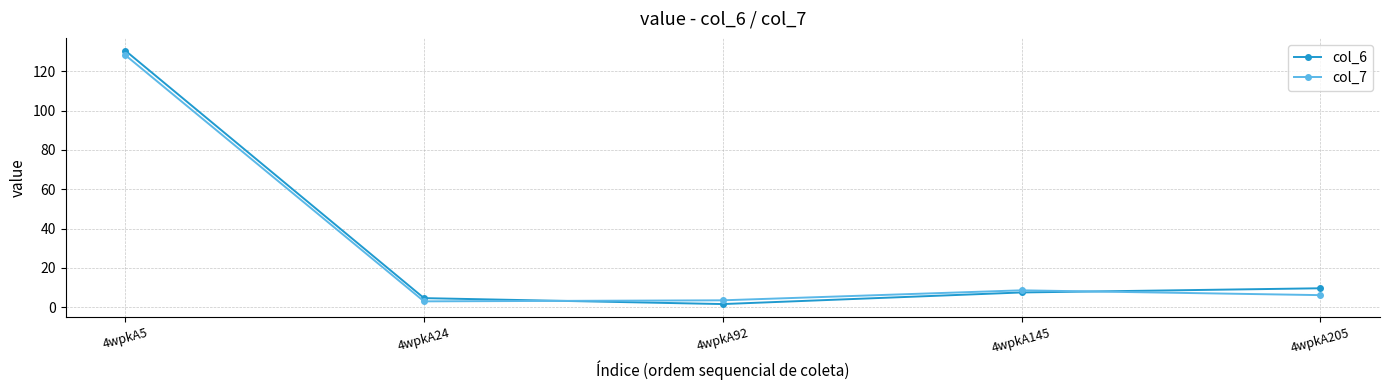

True or false: col_6 and col_7 intersect in this chart.

True